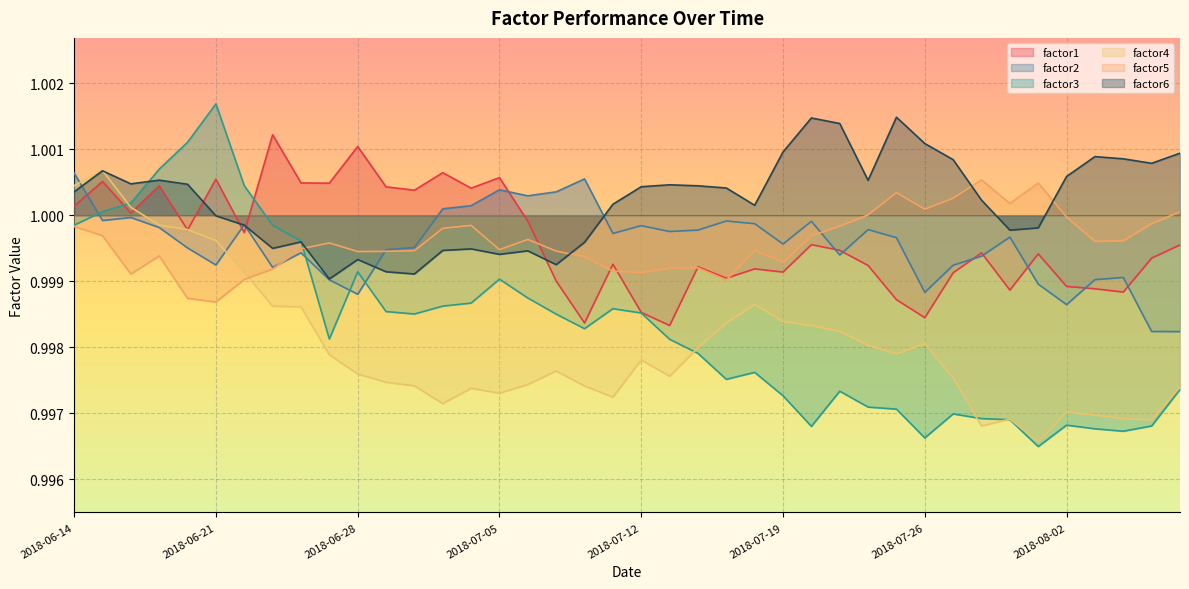

Which category has the highest value across all series?

2018-06-21